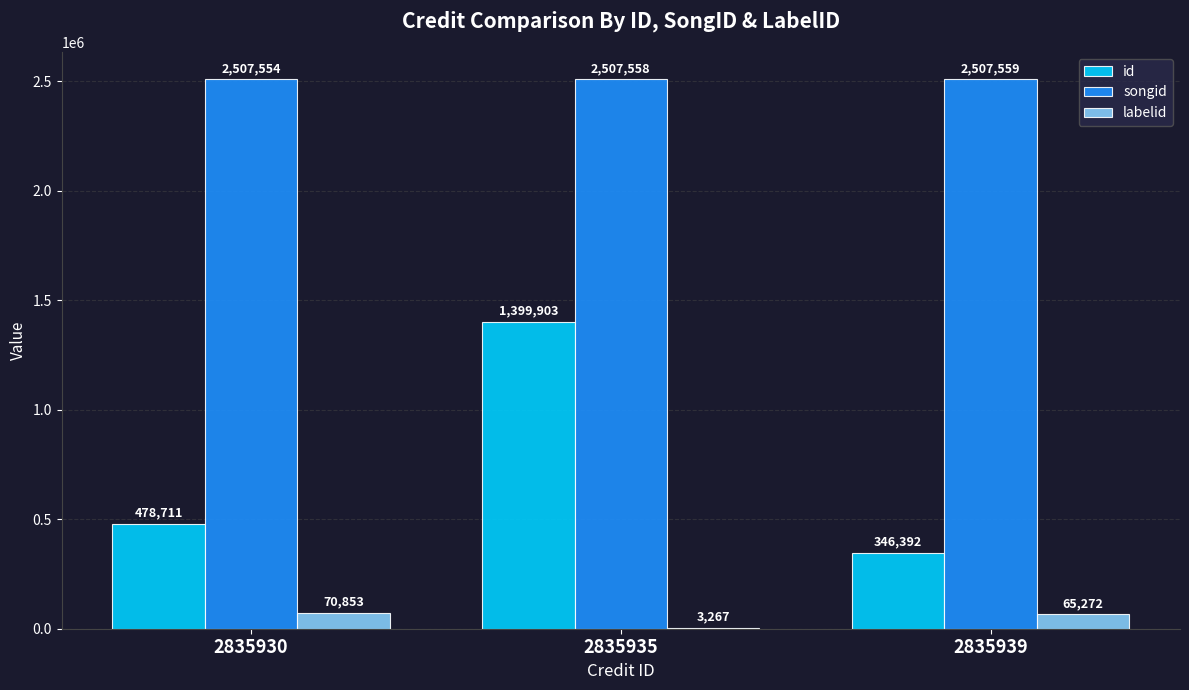

Which category has the highest value in the songid series?

2835939